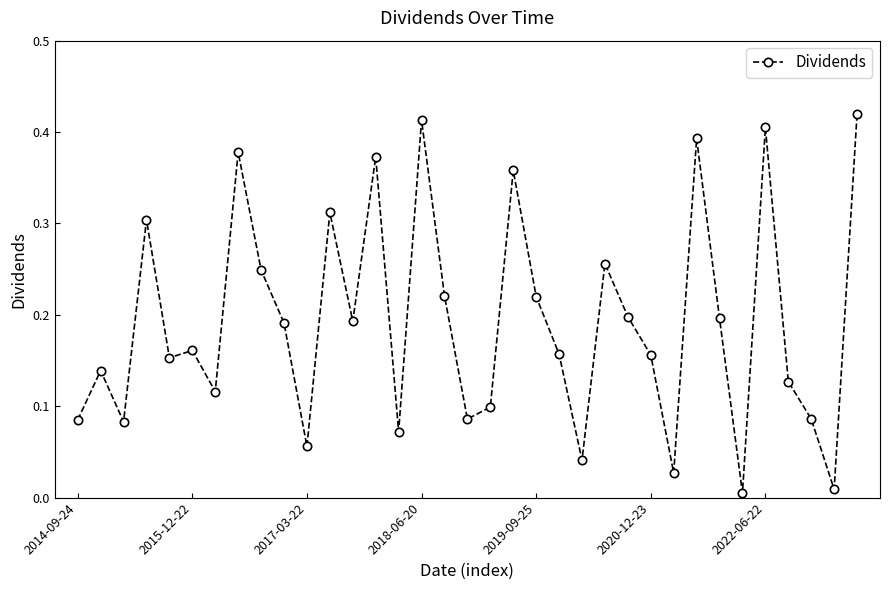

What is the sum of all values?

6.7